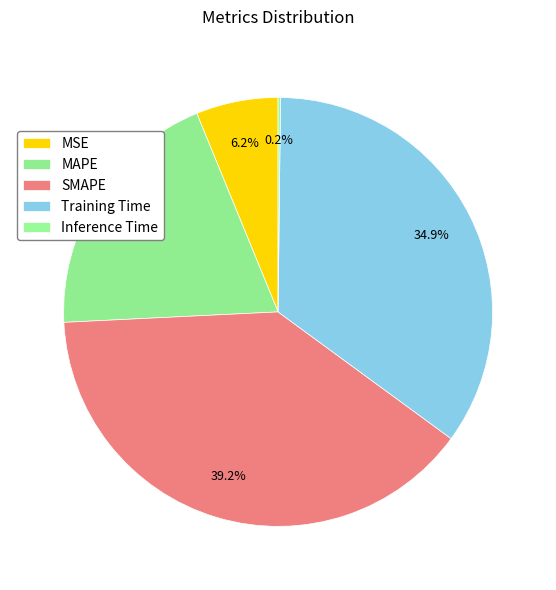

Does MSE account for over 50% of the chart?

No